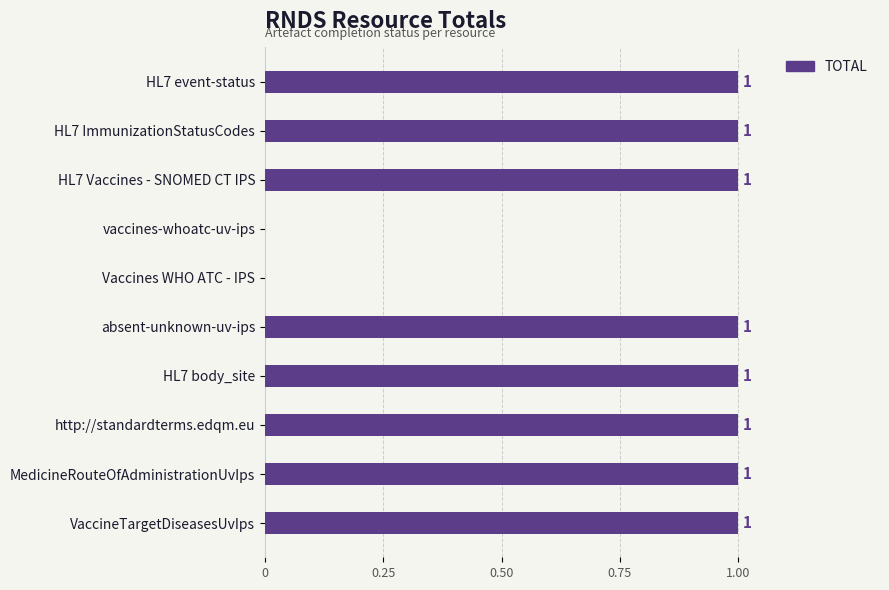

What is the maximum value shown in the chart?

1